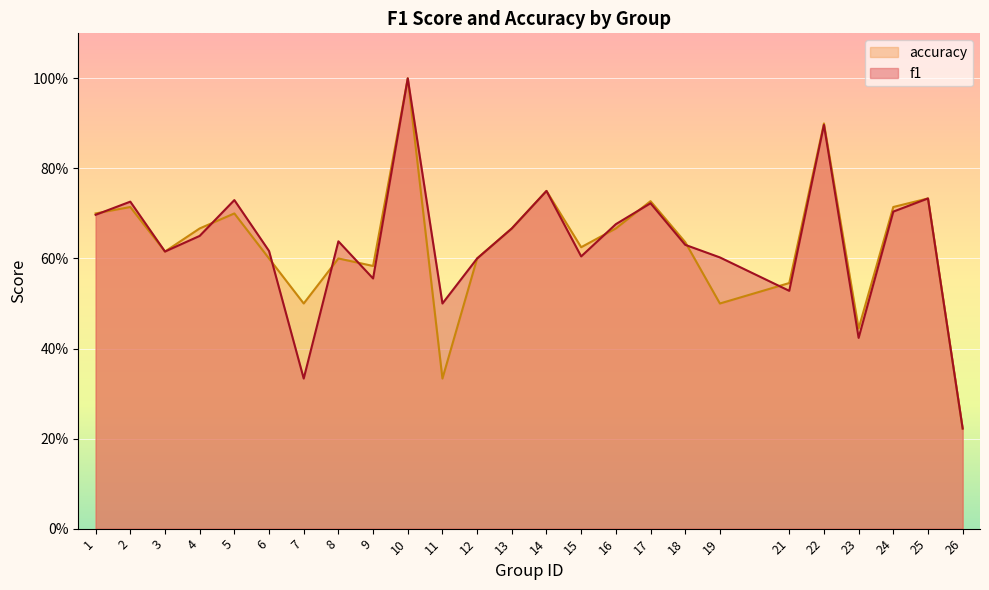

What are all the series names shown in the legend?

accuracy, f1